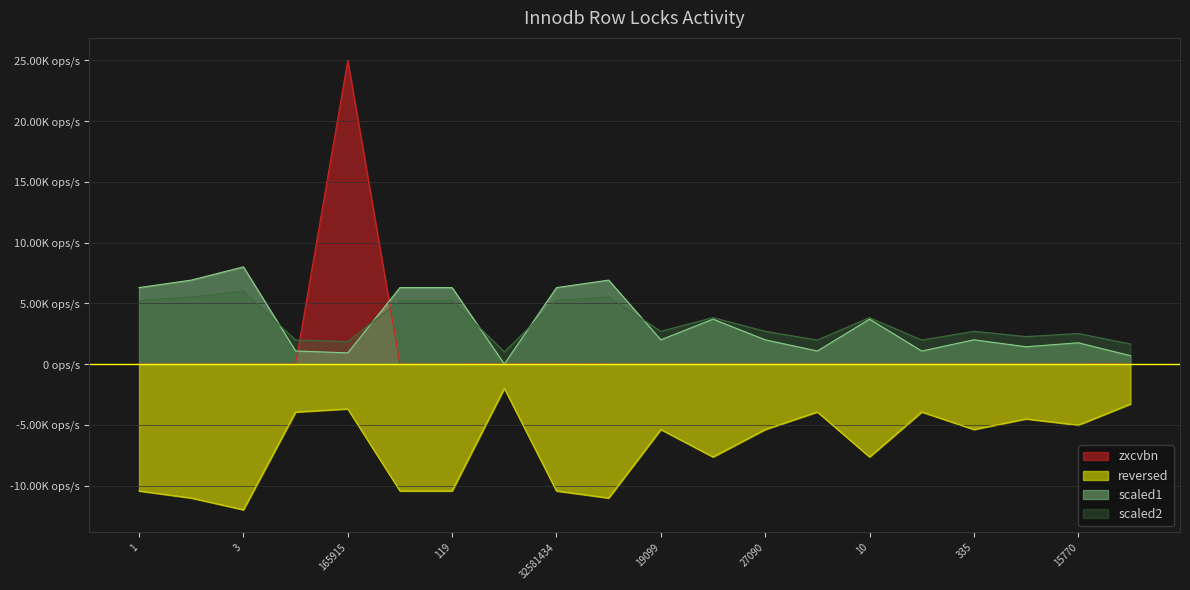

Does the chart display data point markers on the line(s)?

No